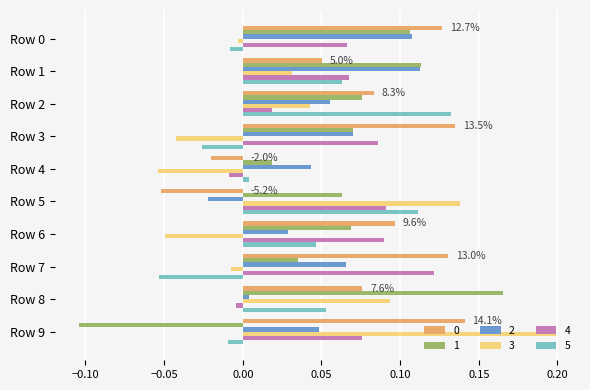

Count the 0 values in the range 0 to 1.

8